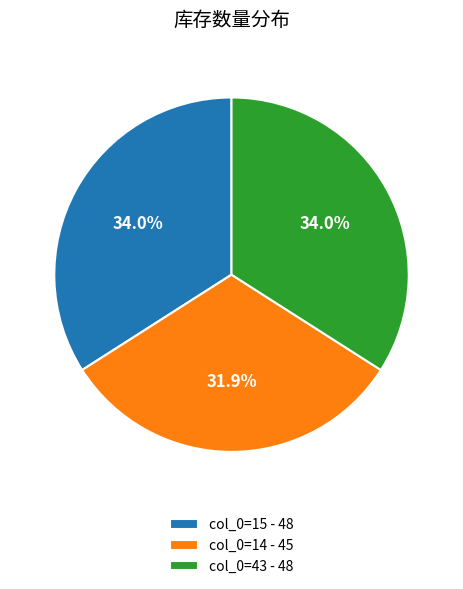

Which slice is the smallest?

col_0=14 - 45